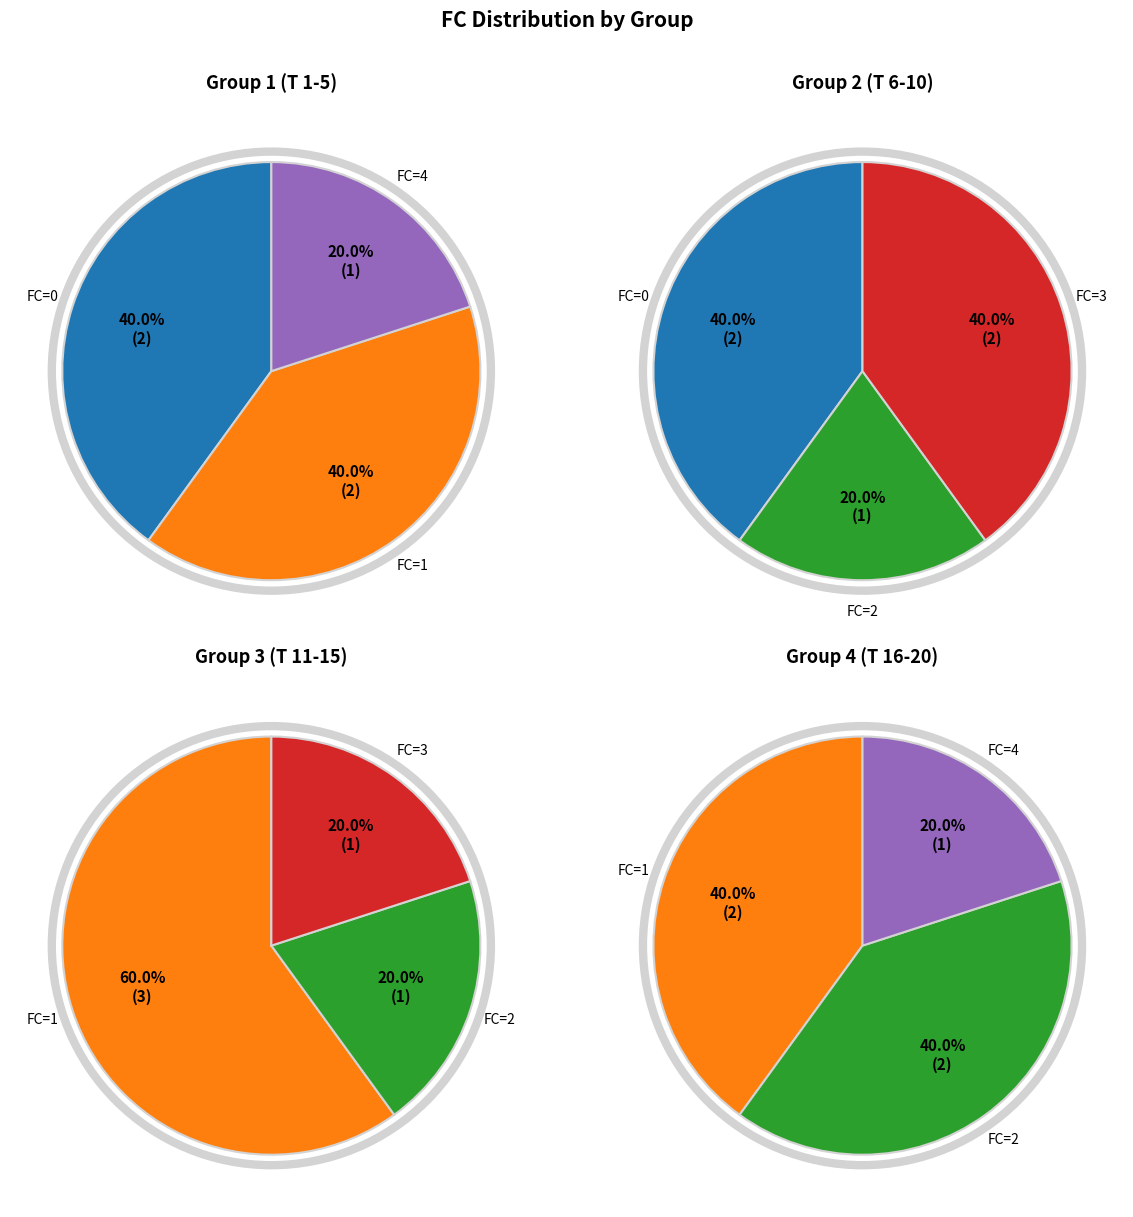

Does any single category account for the majority?

No